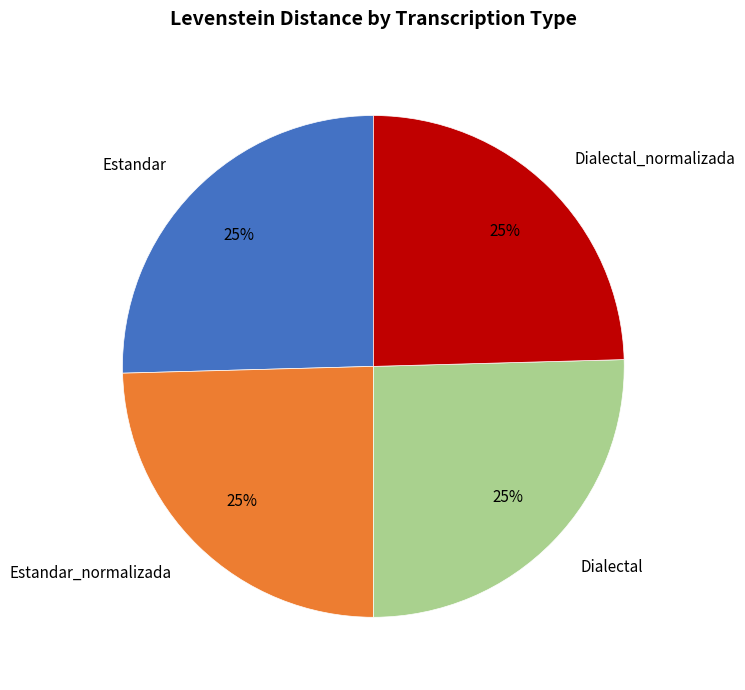

Is there a majority slice in this chart?

No